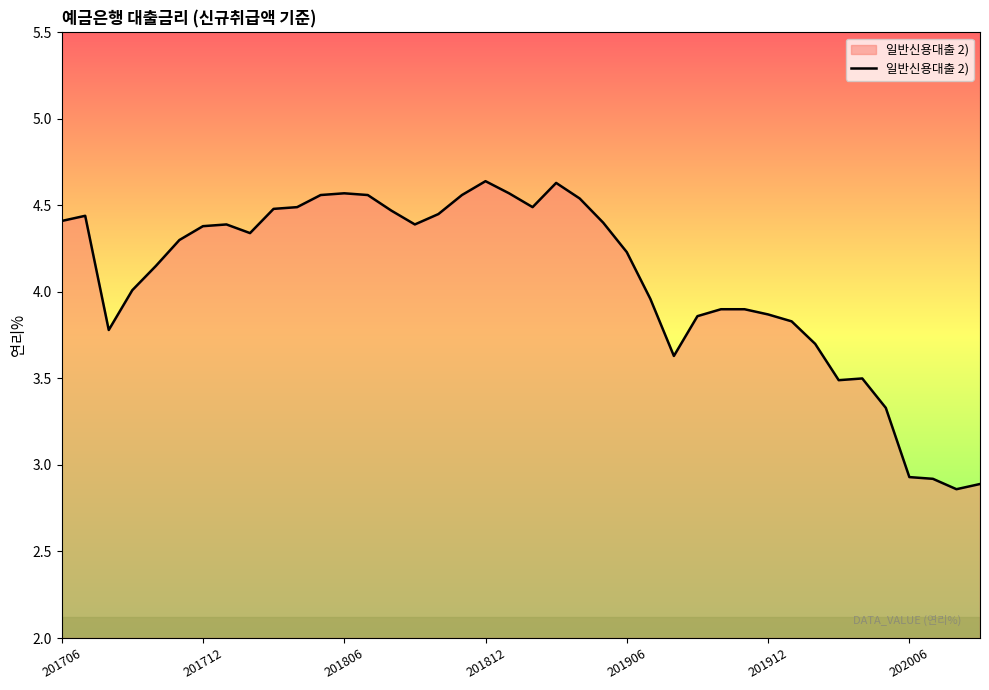

What is the difference between the second highest and minimum values?

1.8